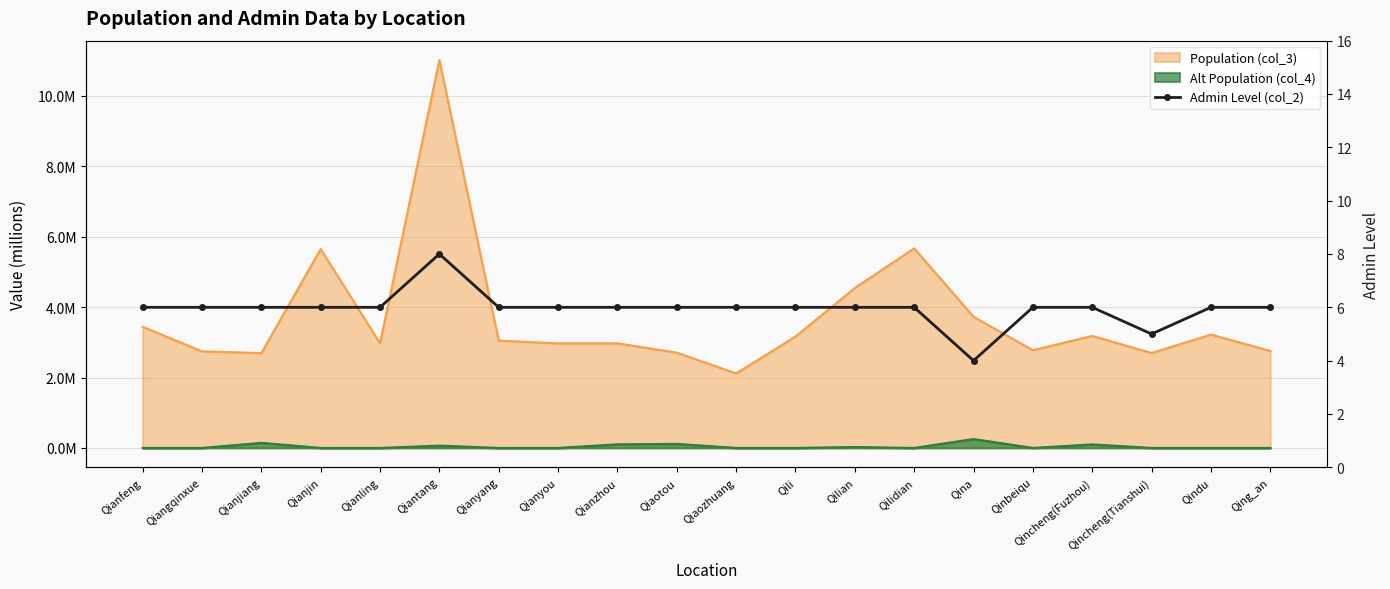

What is the label of the 4th point from the right?

Qincheng(Fuzhou)